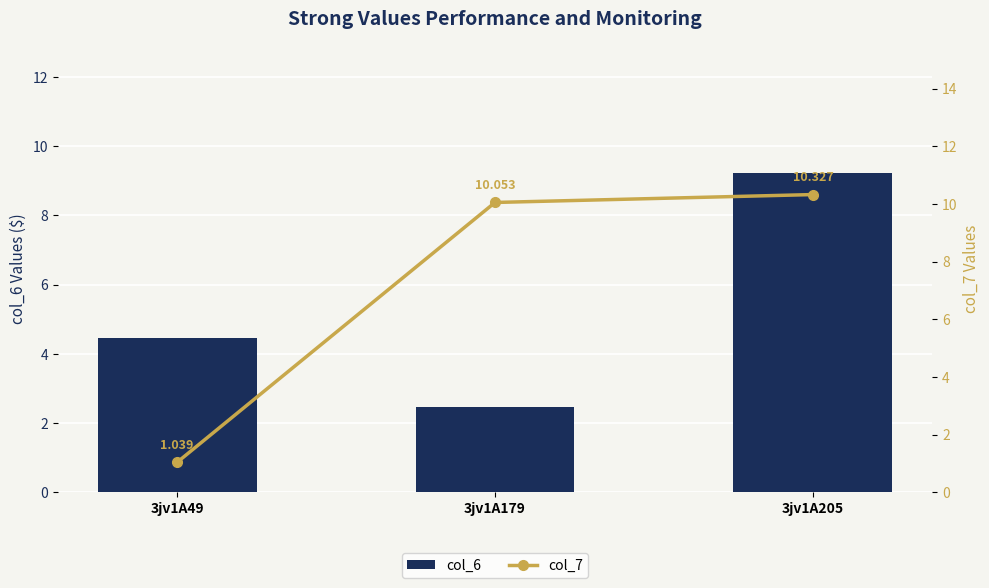

What is the total value across all series at 3jv1A205?

19.5